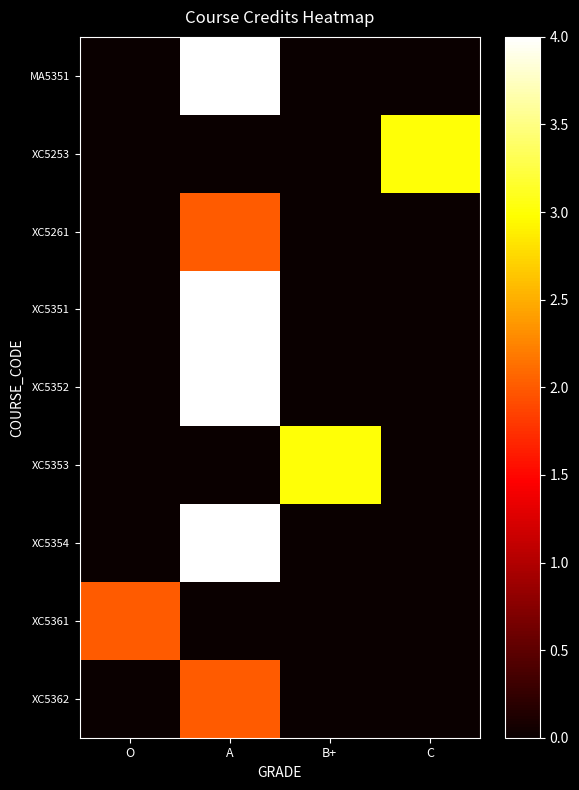

How many data points does each series have?

4